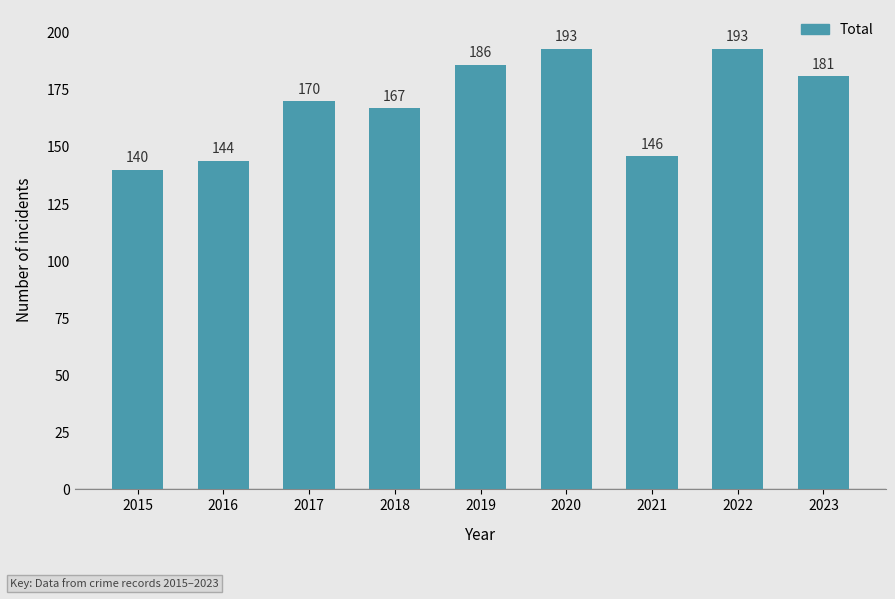

What is the value of the 6th bar from the left?

193